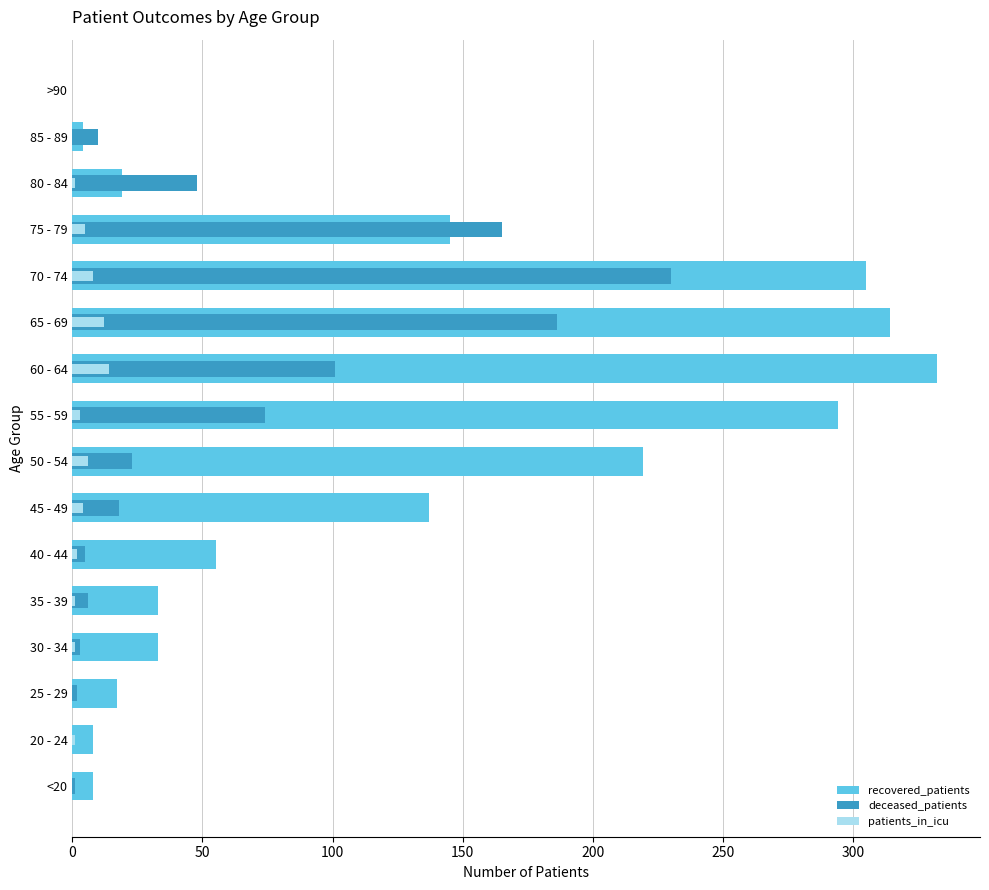

How many bars are there in each group?

3